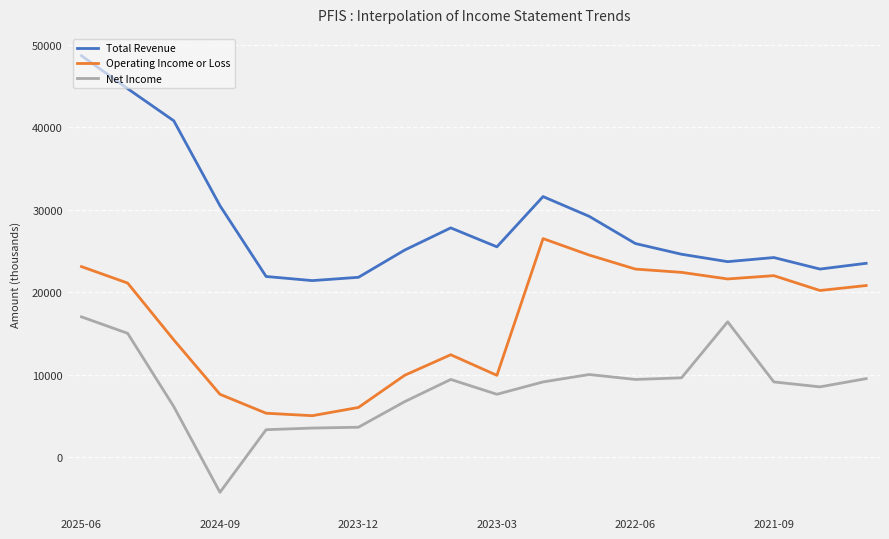

What is the maximum value for Operating Income or Loss?

26500